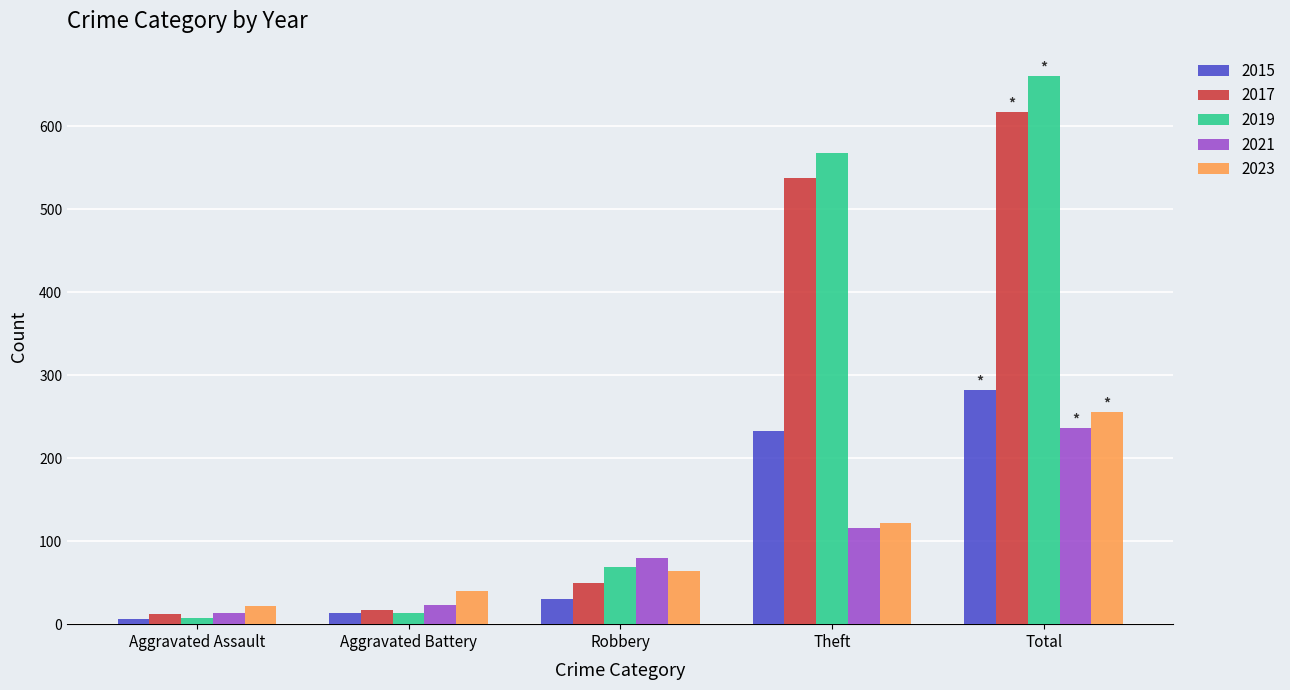

What is the highest value of the 2021 series?

236